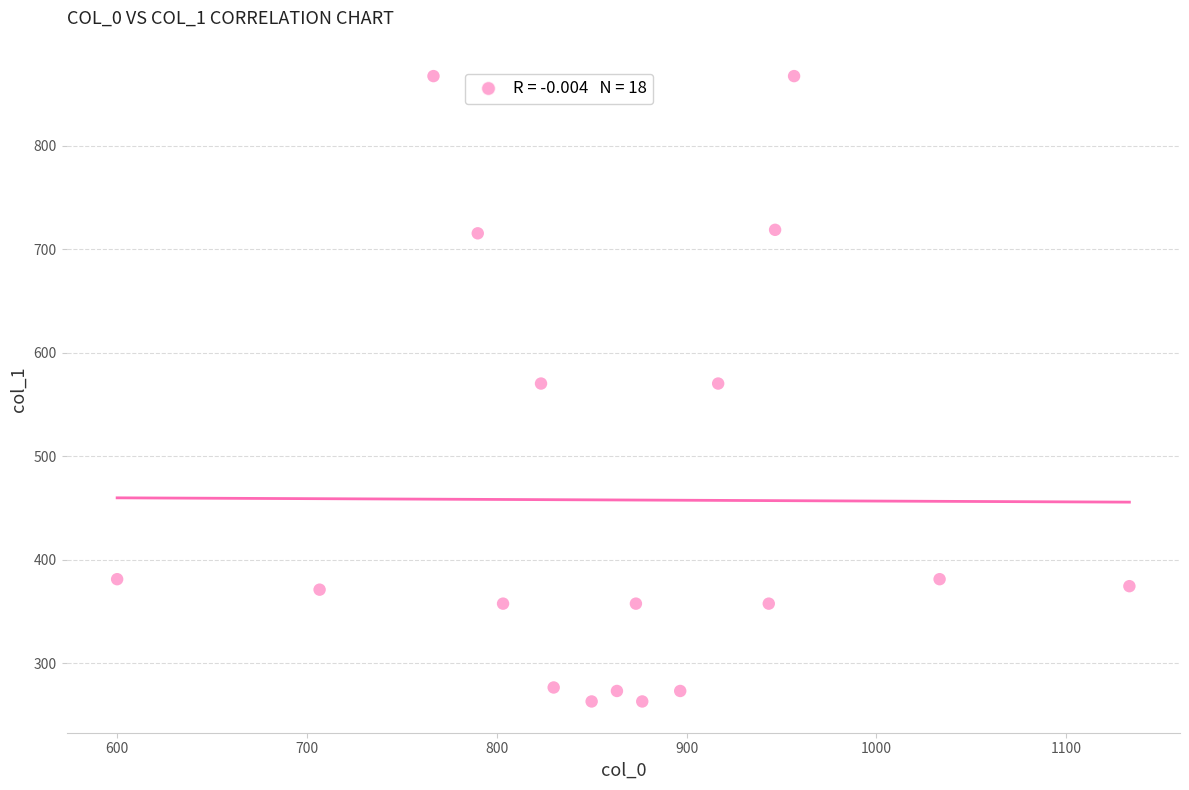

What is the range of X values (max minus min)?

533.3